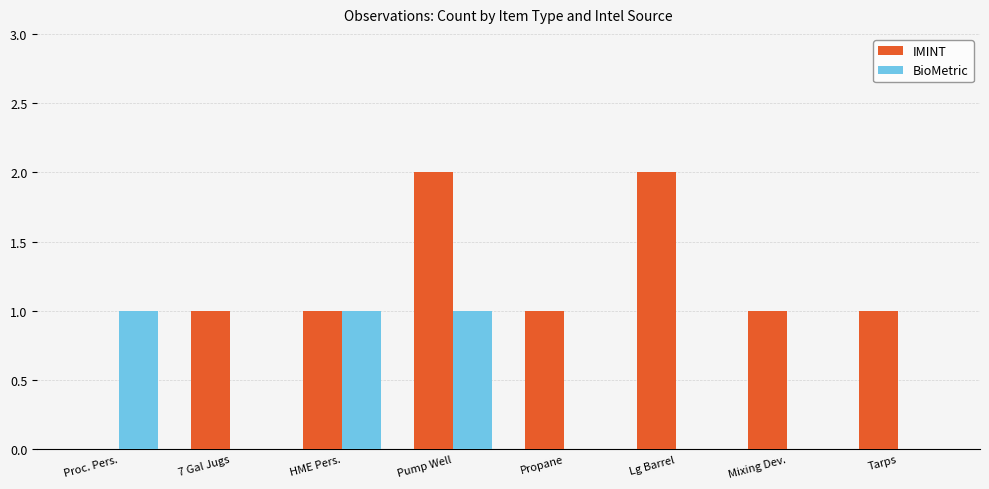

Is it true that IMINT equals 3 at Pump Well?

False